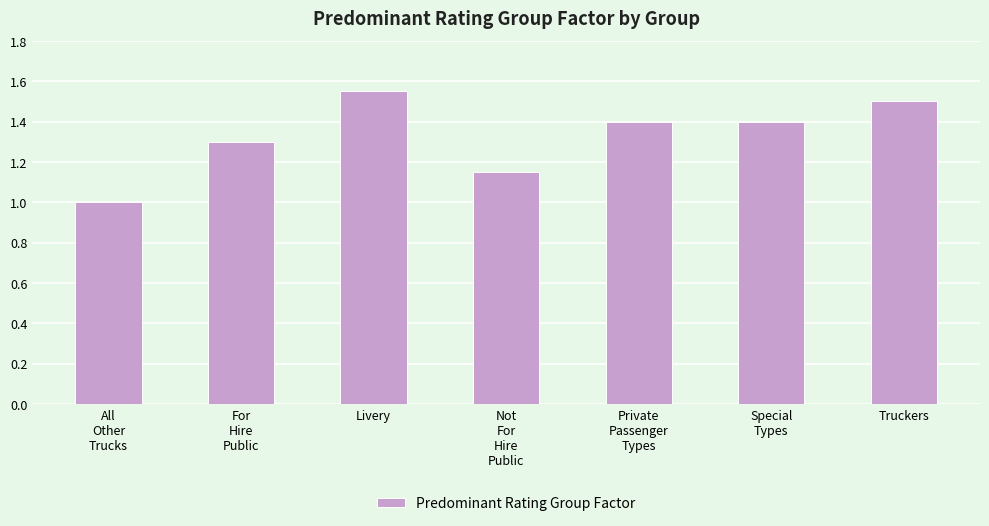

What is the change in value from Livery to Not
For
Hire
Public?

-0.4